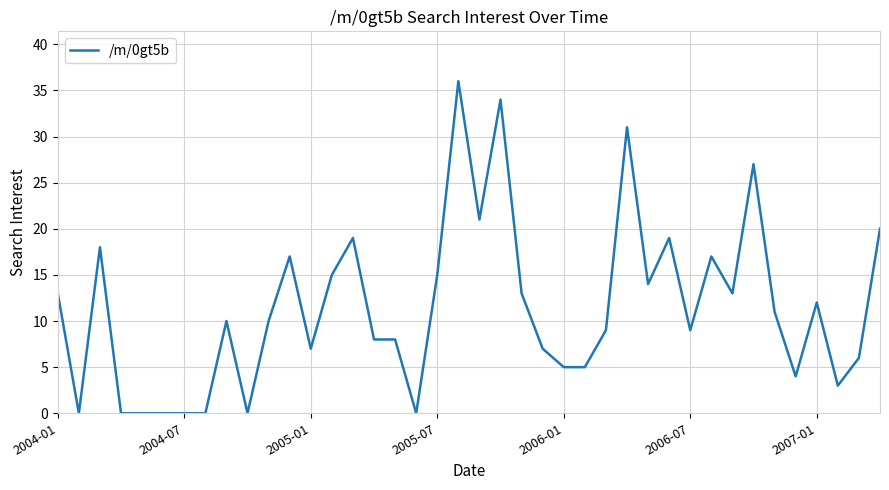

What is the greatest value displayed?

36